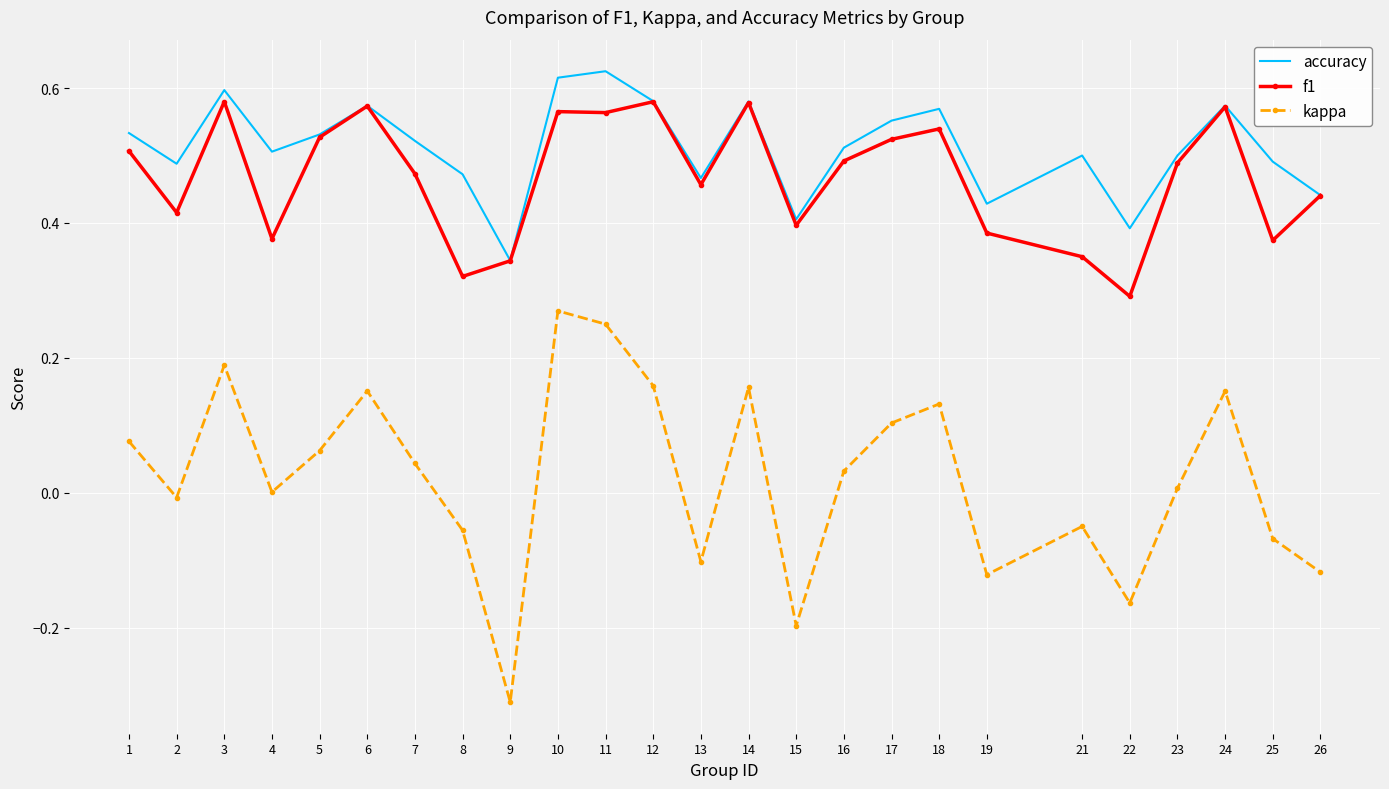

List the series in order of their peak value, highest first.

accuracy, f1, kappa